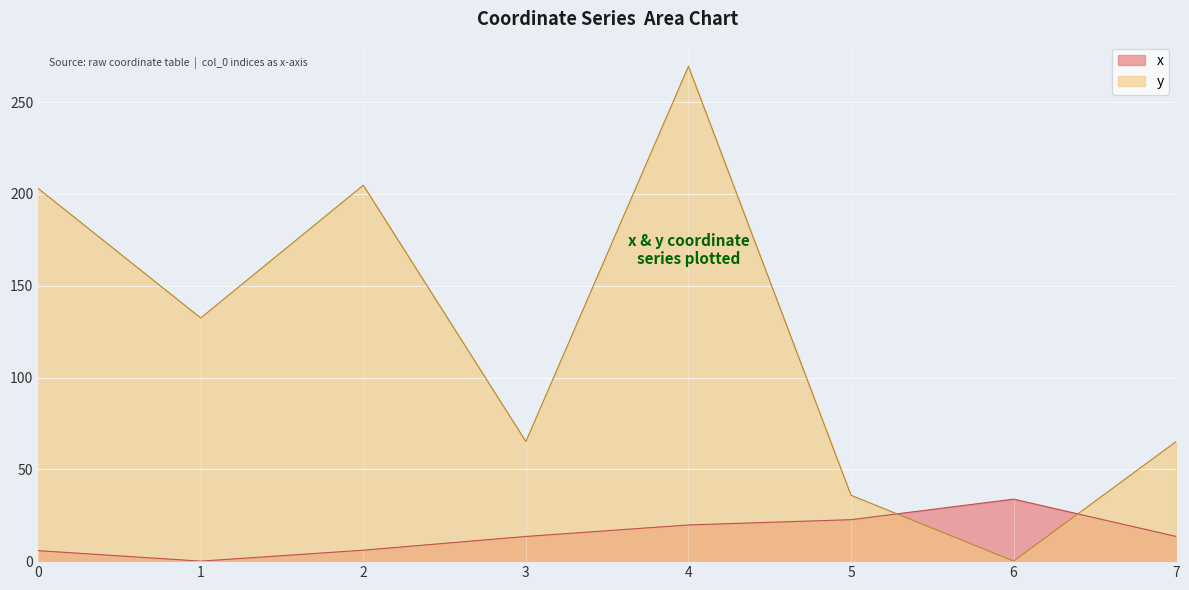

True or false: y has a value of 309.8 at 0.

False